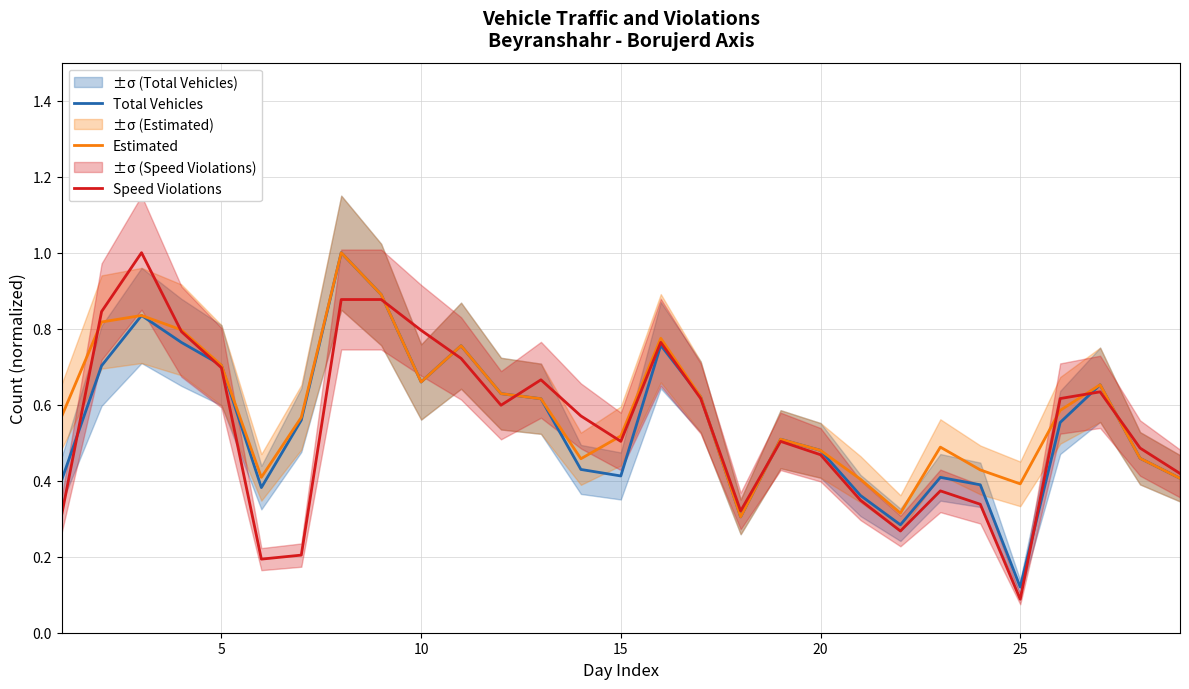

How many series are shown in this chart?

3